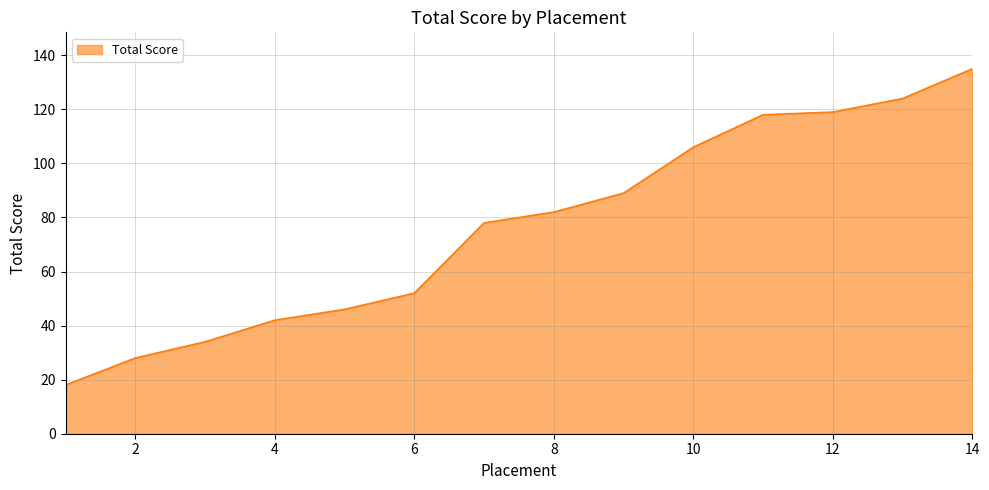

What is the difference between the second highest and minimum values?

106